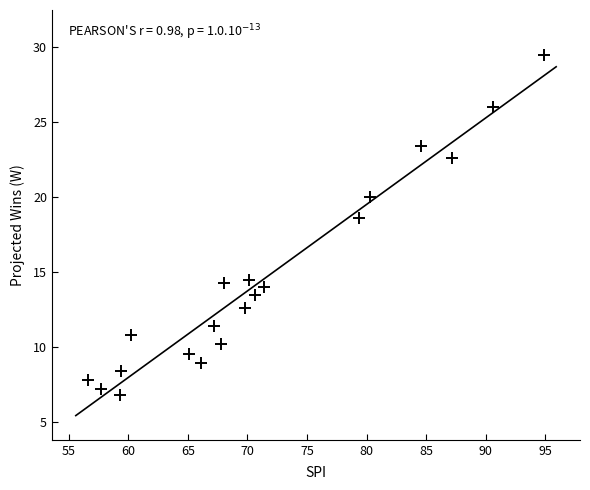

What is the range of Y values (max minus min)?

22.7